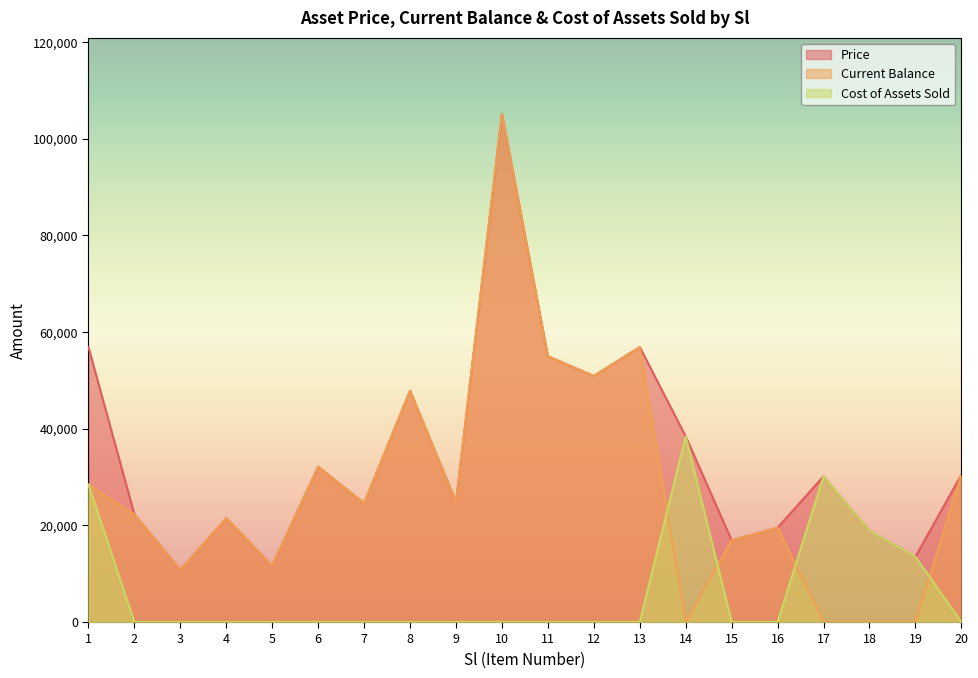

List the series in order of their peak value, lowest first.

Cost of Assets Sold, Price, Current Balance